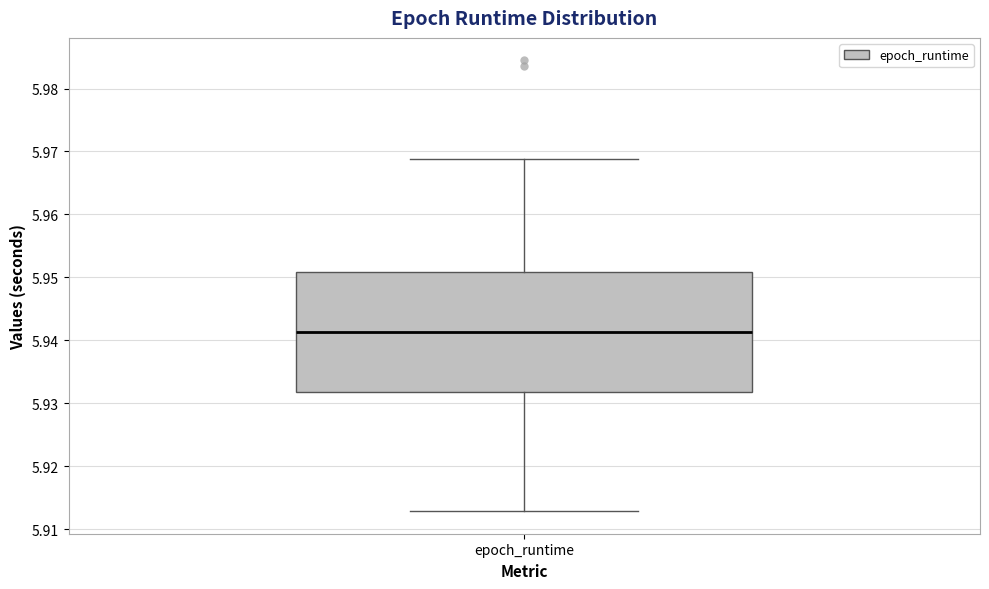

Where does the lower whisker of the box for epoch_runtime end on the y-axis? The values are not printed on the chart, so give them approximately, as read against the axis.

5.913